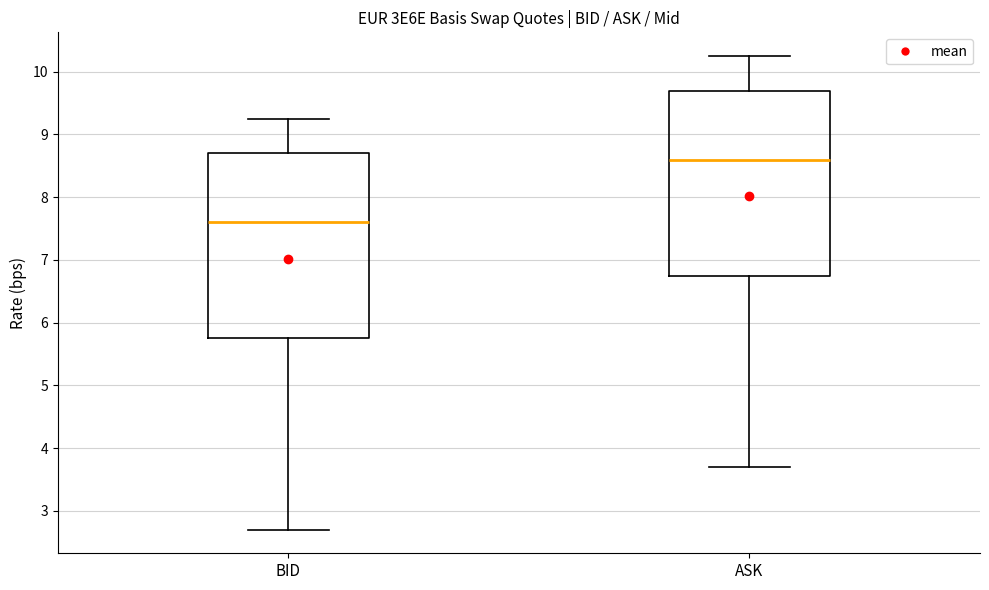

Reading left to right, read every box against the y-axis: the position of its median line, the range the box covers, and the ends of its whiskers. The values are not printed on the chart, so give them approximately, as read against the axis.

BID: median 7.6, box 5.8 to 8.7, whiskers 2.7 to 9.3
ASK: median 8.6, box 6.8 to 9.7, whiskers 3.7 to 10.3